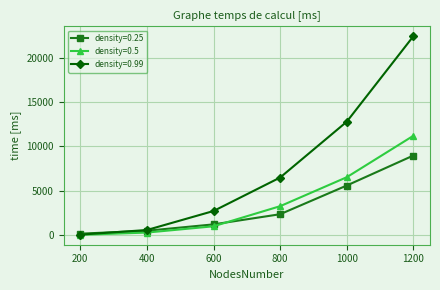

What is the value of the density=0.5 point at the 4th from the left?

3252.8